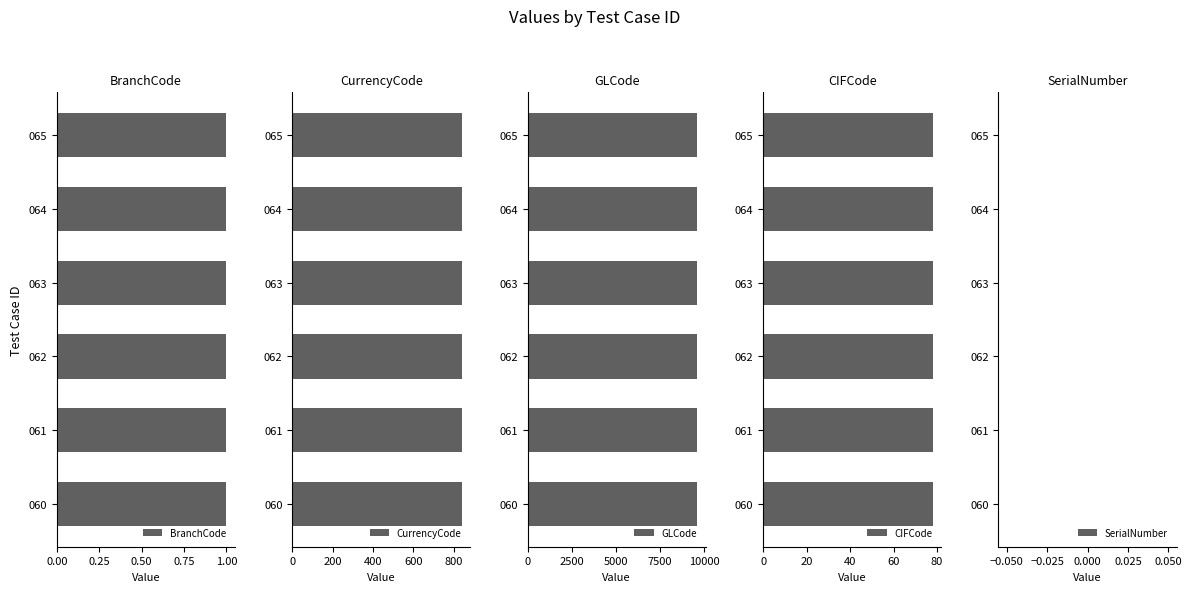

At SADS_AT_065, list the series in order from smallest to largest.

SerialNumber, BranchCode, CIFCode, CurrencyCode, GLCode